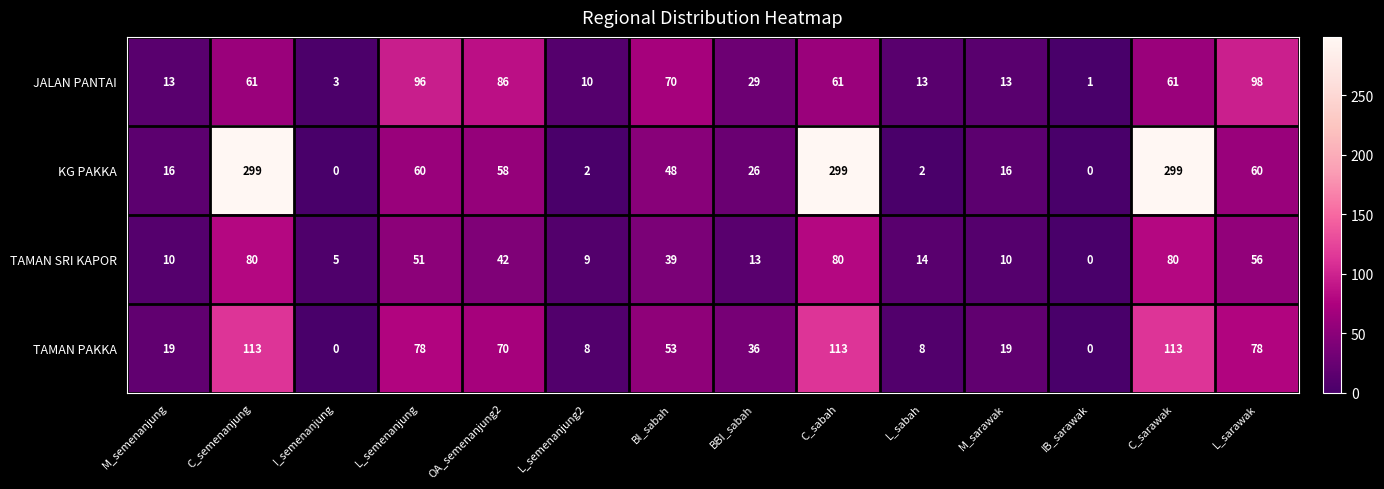

Count the number of categories in the chart.

14